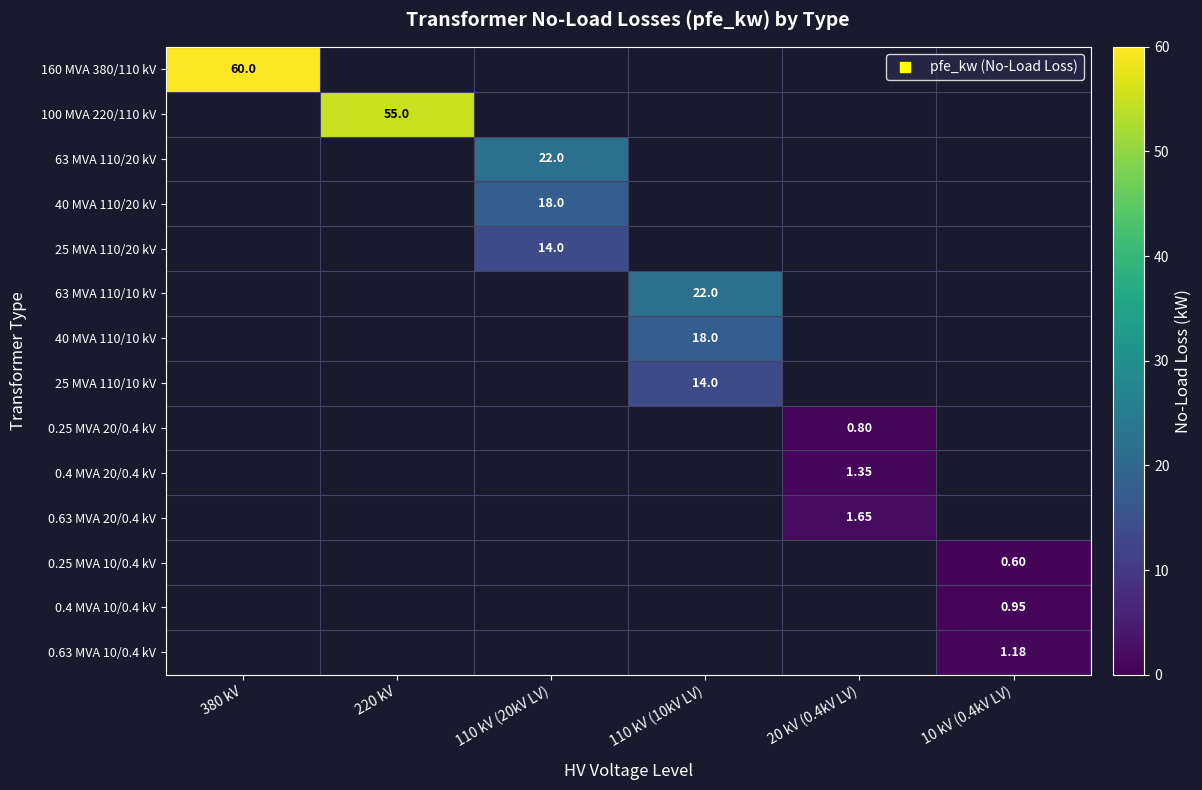

Where is 160 MVA 380/110 kV nearest to the value 60?

380 kV